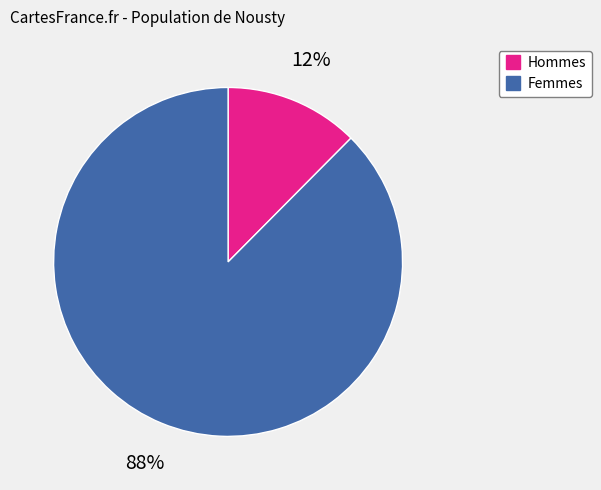

How many slices are in this pie chart?

2